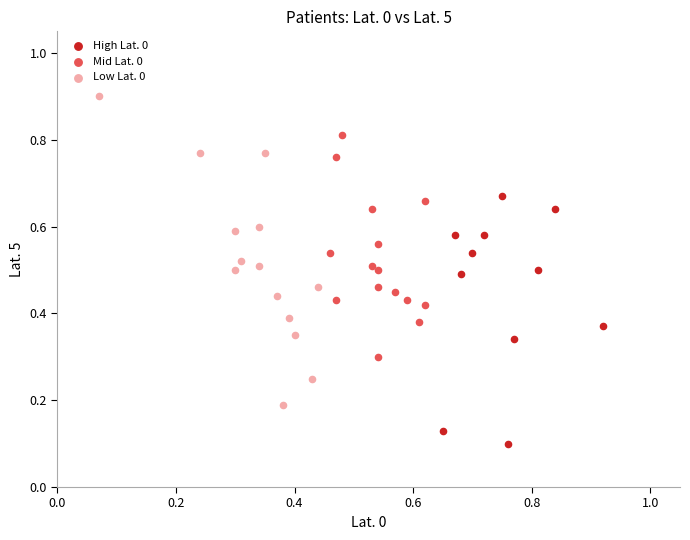

Which series contains the highest Y value?

Low Lat. 0